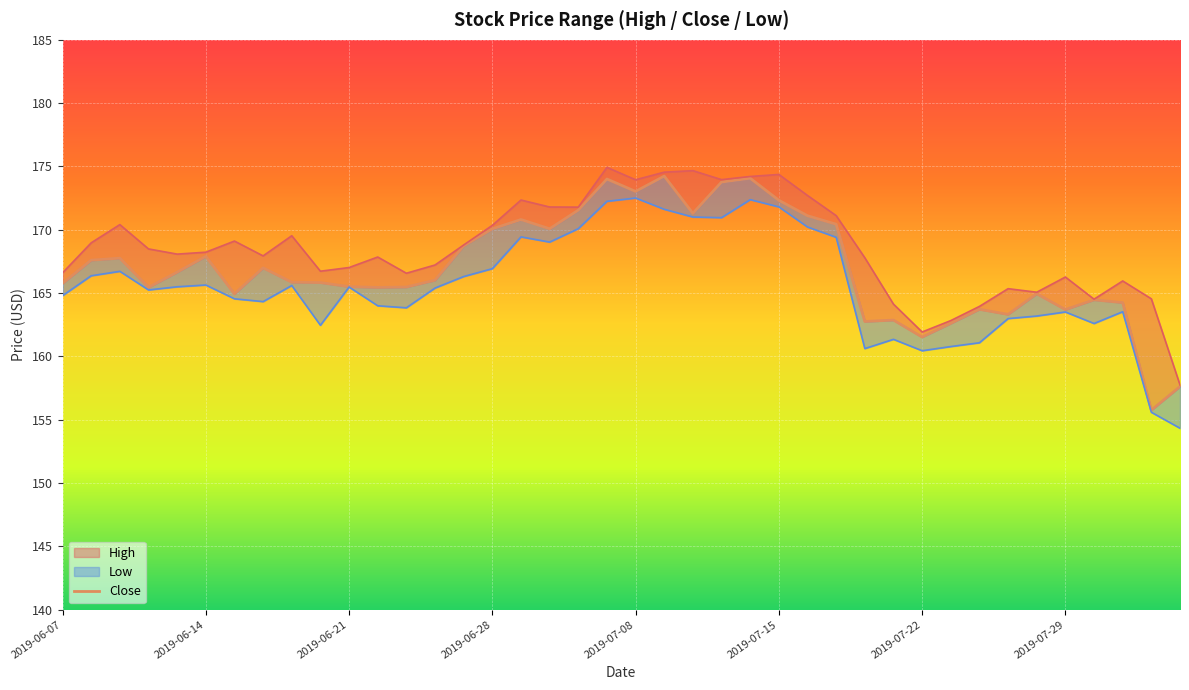

What is the difference between the maximum and minimum values?

18.5